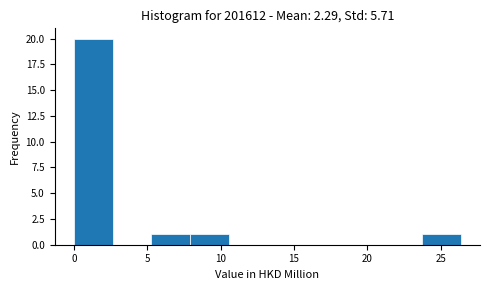

Reading left to right, list every bar in this chart as the range it spans on the x-axis followed by its height. Neither the bar edges nor the heights are printed on the chart, so give them approximately, as read against the axes.

0.0 to 2.5: 20
2.5 to 5.5: 0
5.5 to 8.0: 1
8.0 to 10.5: 1
10.5 to 13.0: 0
13.0 to 16.0: 0
16.0 to 18.5: 0
18.5 to 21.0: 0
21.0 to 23.5: 0
23.5 to 26.5: 1